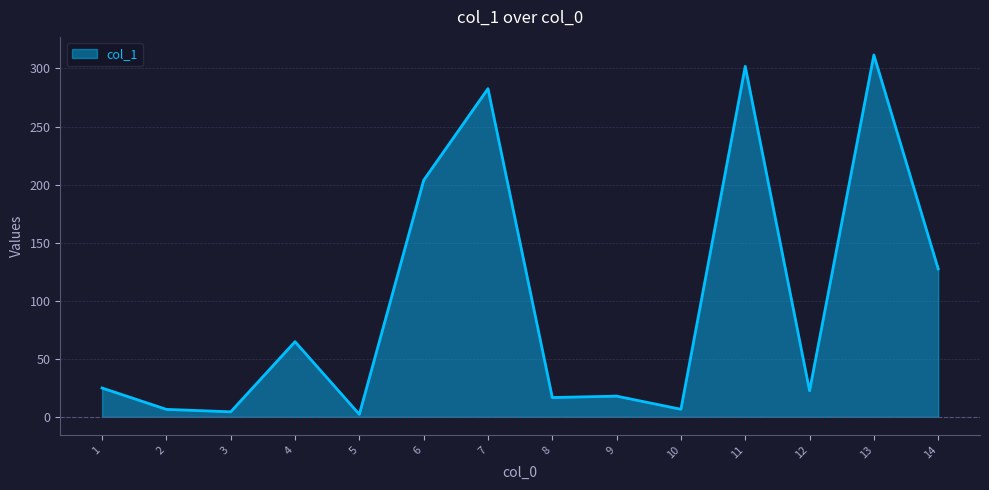

The value at 8 is 16.6. True or false?

True